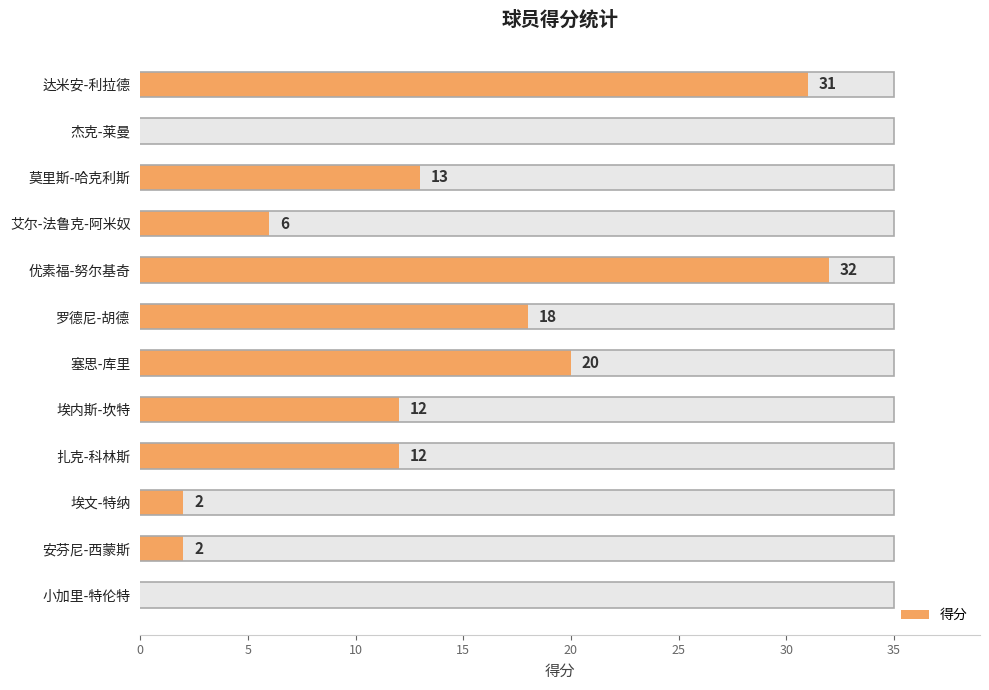

What is the change in value from 安芬尼-西蒙斯 to 小加里-特伦特?

-2